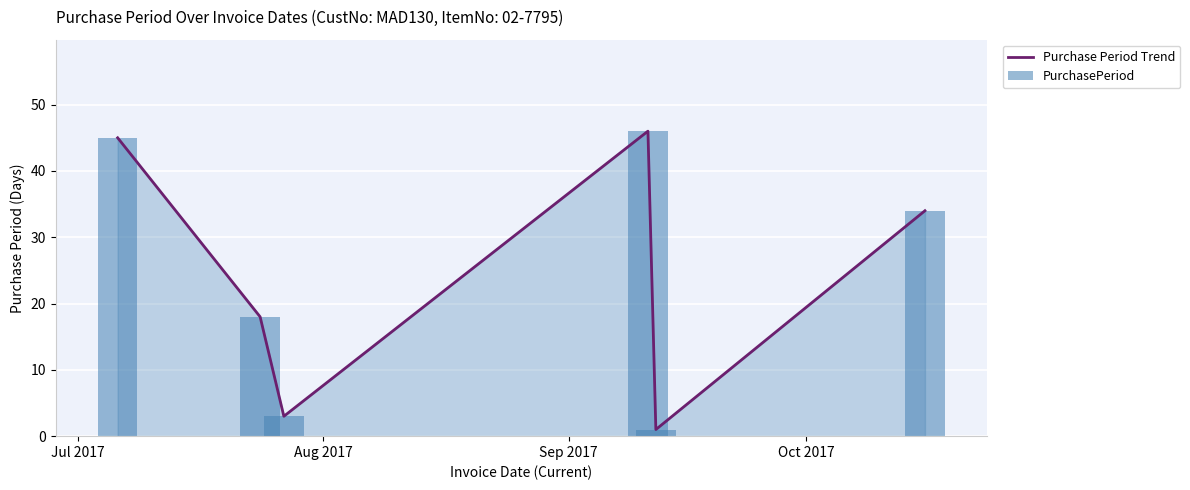

The value of PurchasePeriod at 5 is 19. True or false?

False